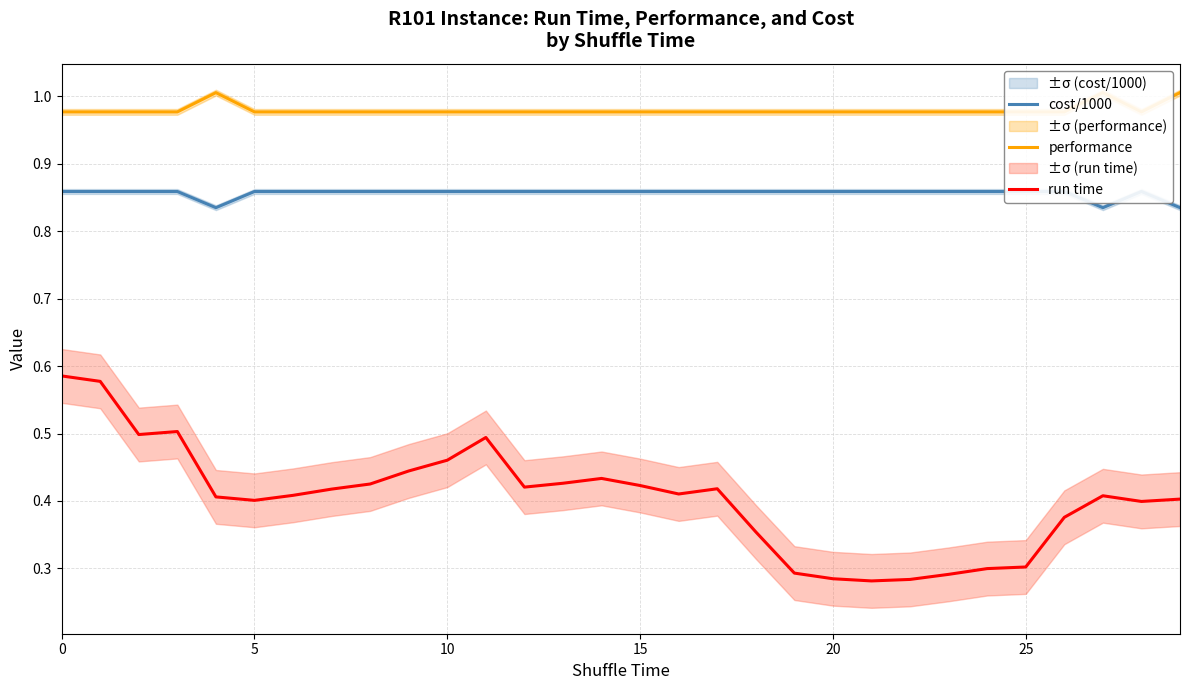

Rank the series by their average value, from highest to lowest.

performance, cost/1000, run time